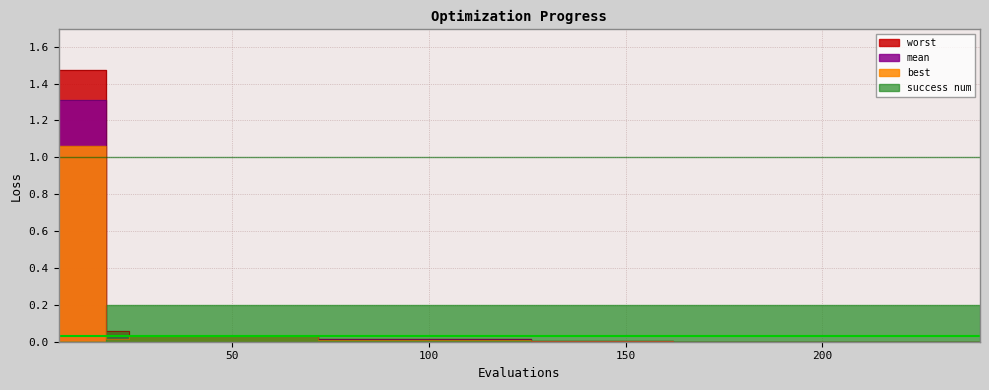

The best series shows 0.0 at 216. True or false?

False